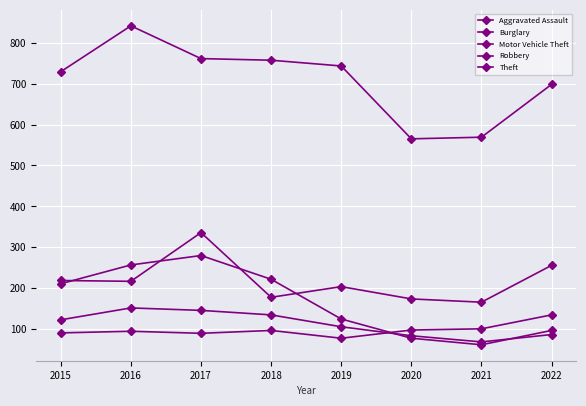

What is the value of the Motor Vehicle Theft point at the 3rd from the left?

336